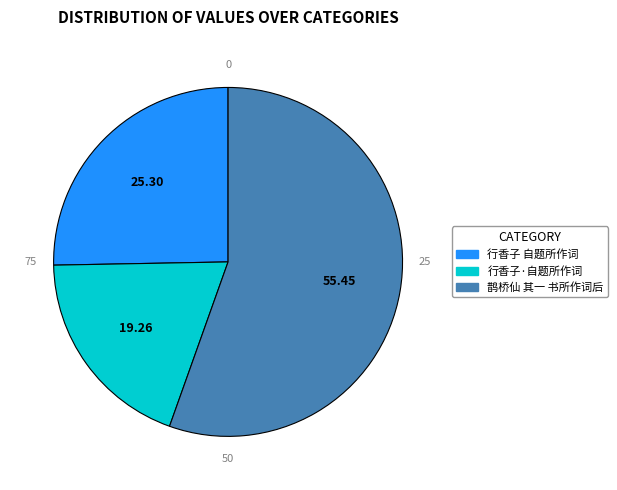

Does 鹊桥仙 其一 书所作词后 account for over 50% of the chart?

Yes